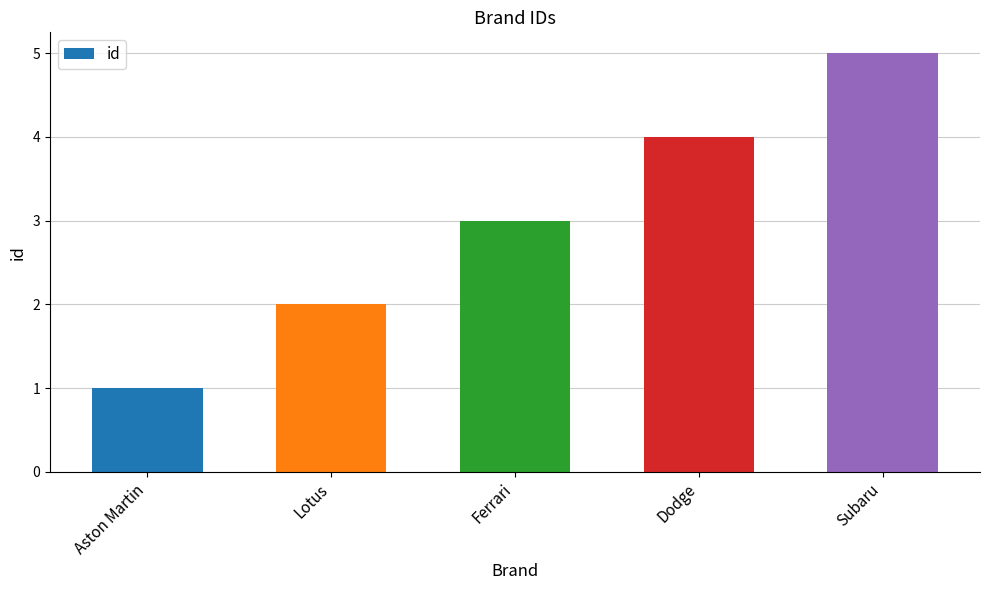

What is the smallest value displayed?

1